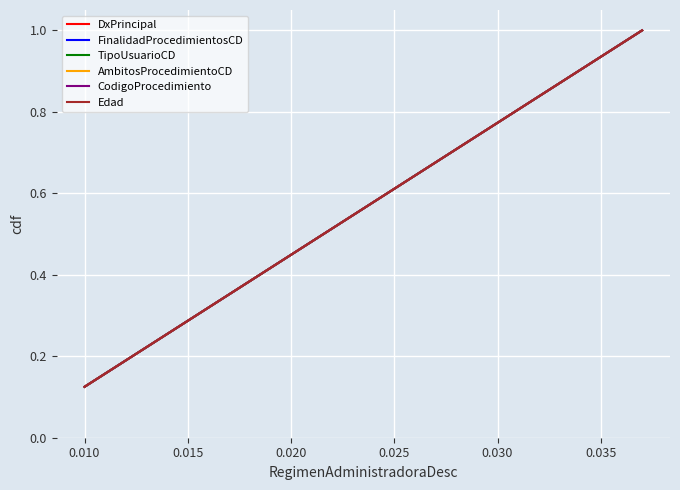

Does the chart display data point markers on the line(s)?

No